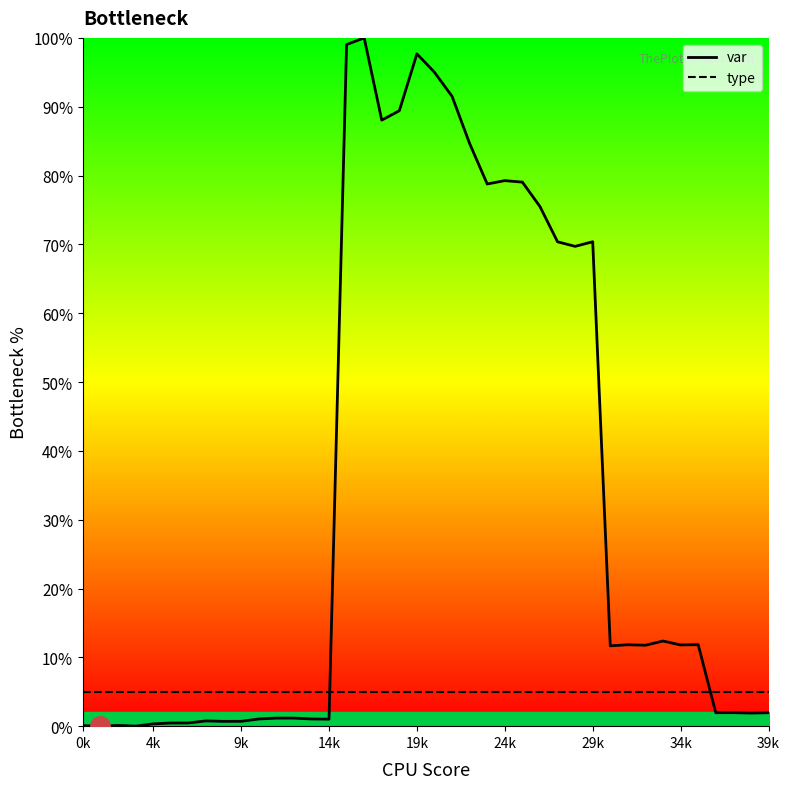

At 26, list the series in order from largest to smallest.

var, type